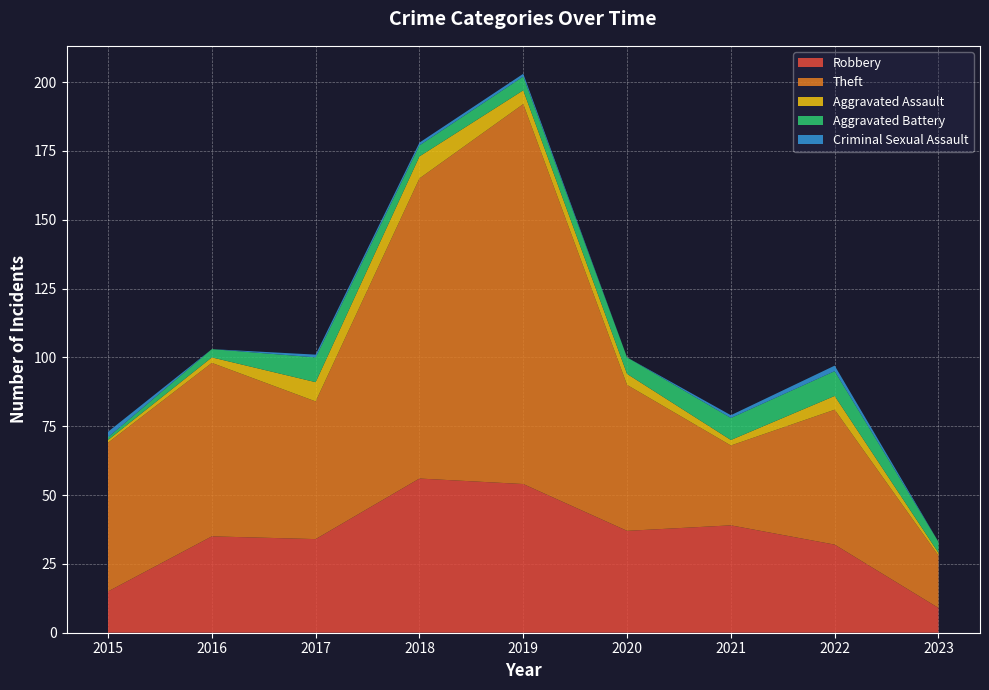

Reading left to right, extract all data points from this chart.

Robbery: 15	35	34	56	54	37	39	32	9
Theft: 54	63	50	109	138	53	29	49	19
Aggravated Assault: 1	2	7	8	5	4	2	5	1
Aggravated Battery: 1	3	9	4	5	6	8	9	4
Criminal Sexual Assault: 2	0	1	1	1	0	1	2	0